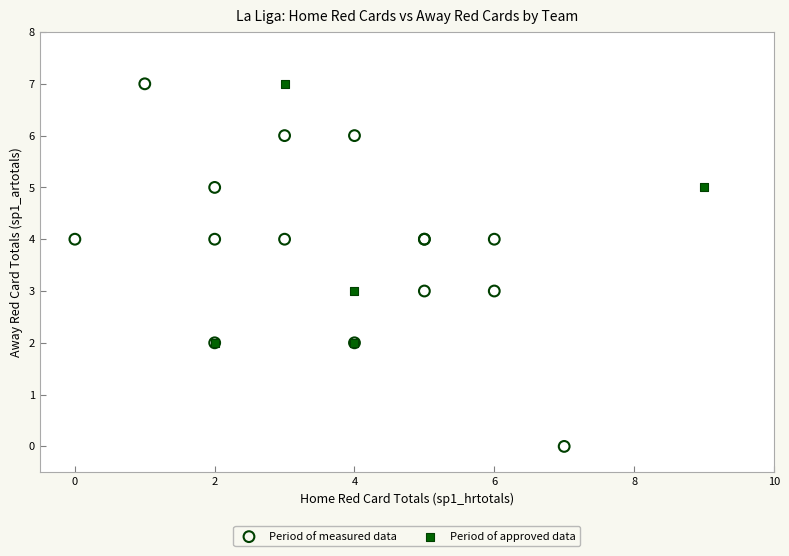

Which series contains the lowest Y value?

Period of measured data